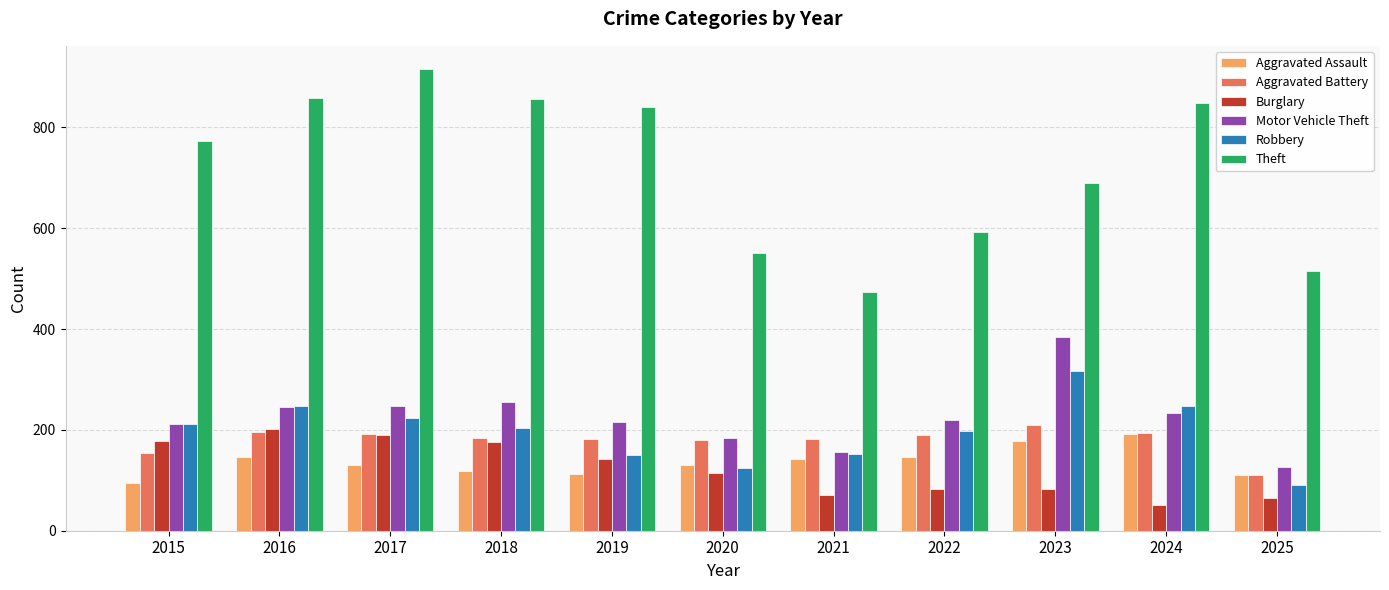

At which label does Motor Vehicle Theft reach its peak?

2023